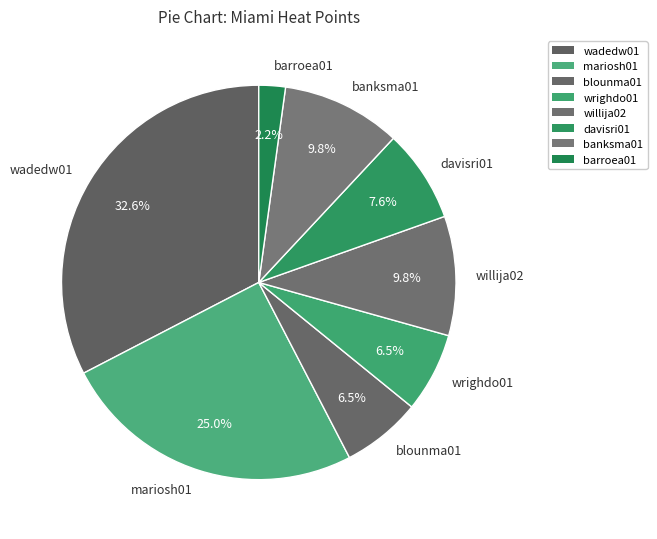

To the nearest percent, what is the combined percentage of wadedw01 and wrighdo01?

39%